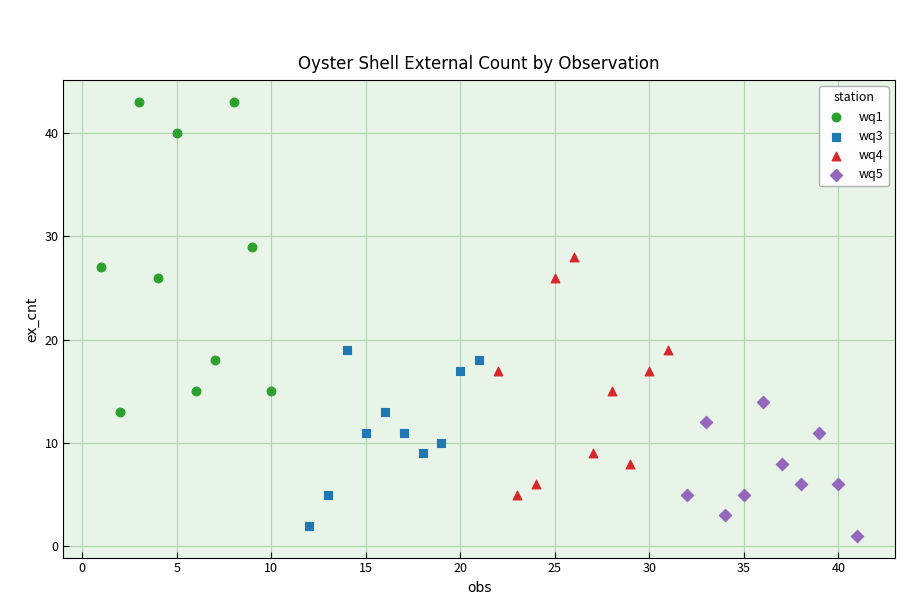

Which series contains the highest Y value?

wq1